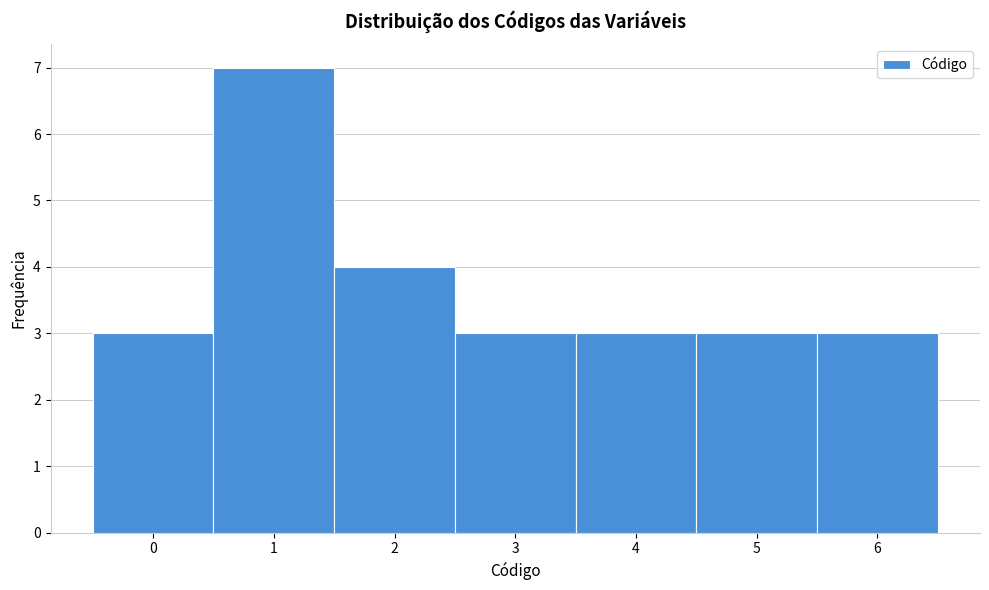

What is the height of the bar covering 1.5 to 2.5 on the x-axis? The values are not printed on the chart, so give them approximately, as read against the axis.

4